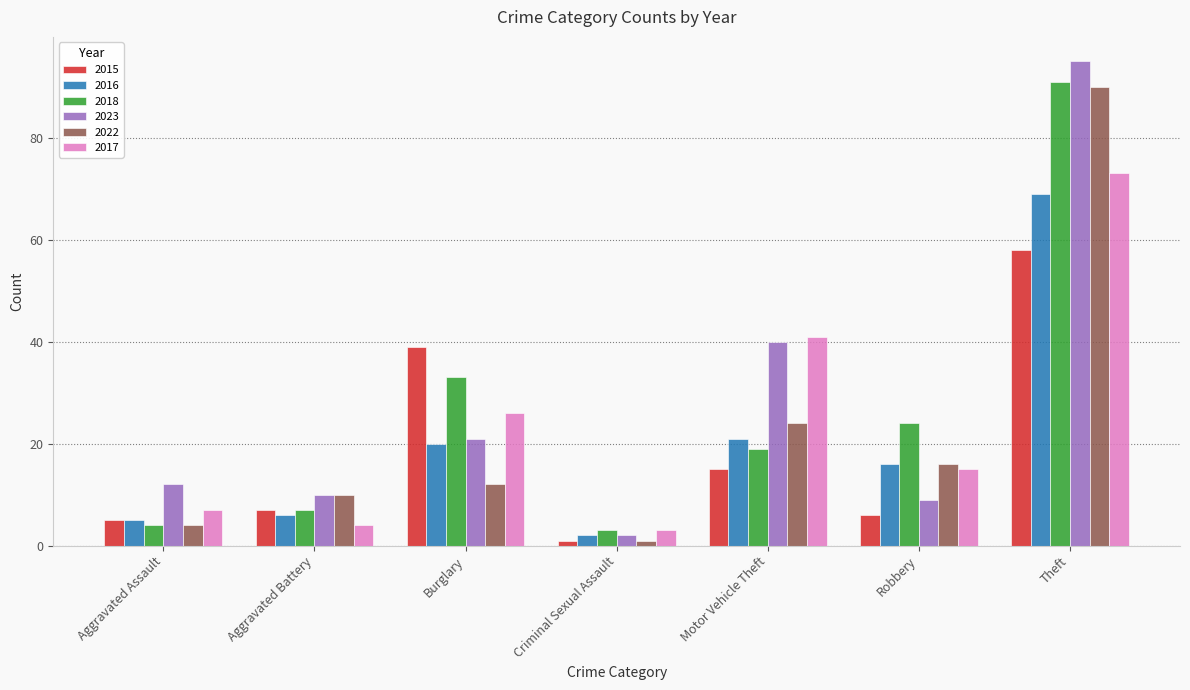

Which category has the lowest value in the 2017 series?

Criminal Sexual Assault